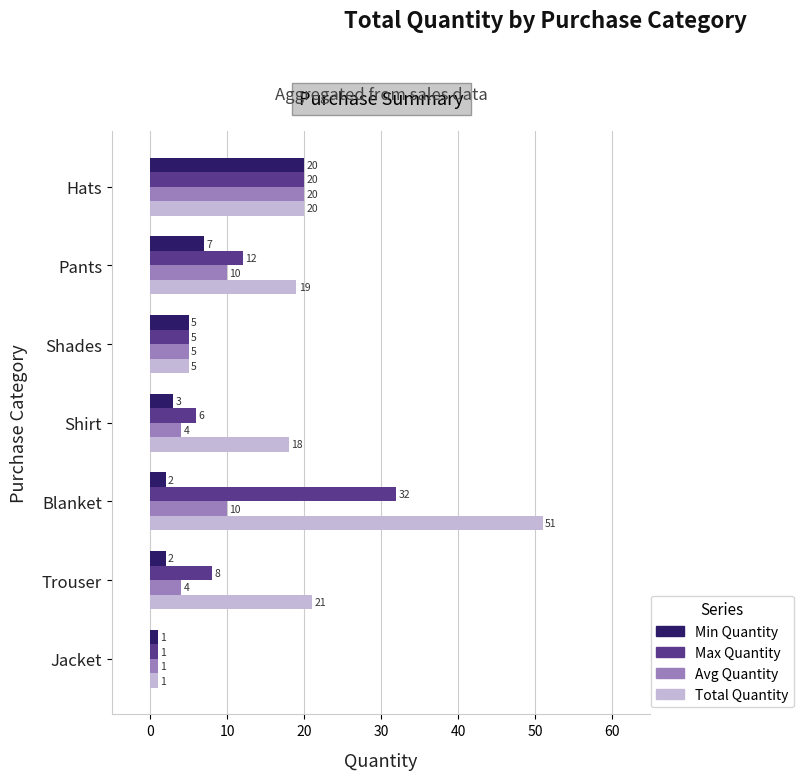

At which category is the sum across all series the highest?

Blanket